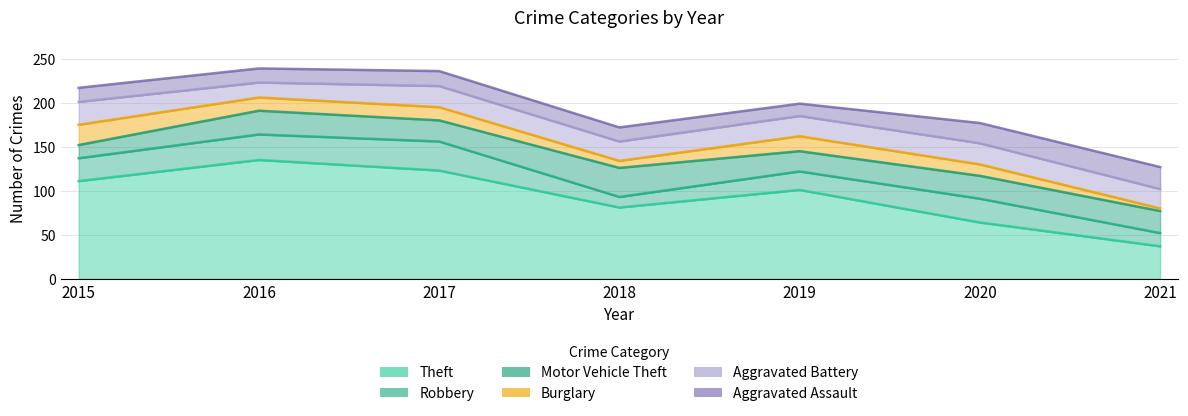

What is the sum of the Aggravated Assault values at 2017 and 2015?

33